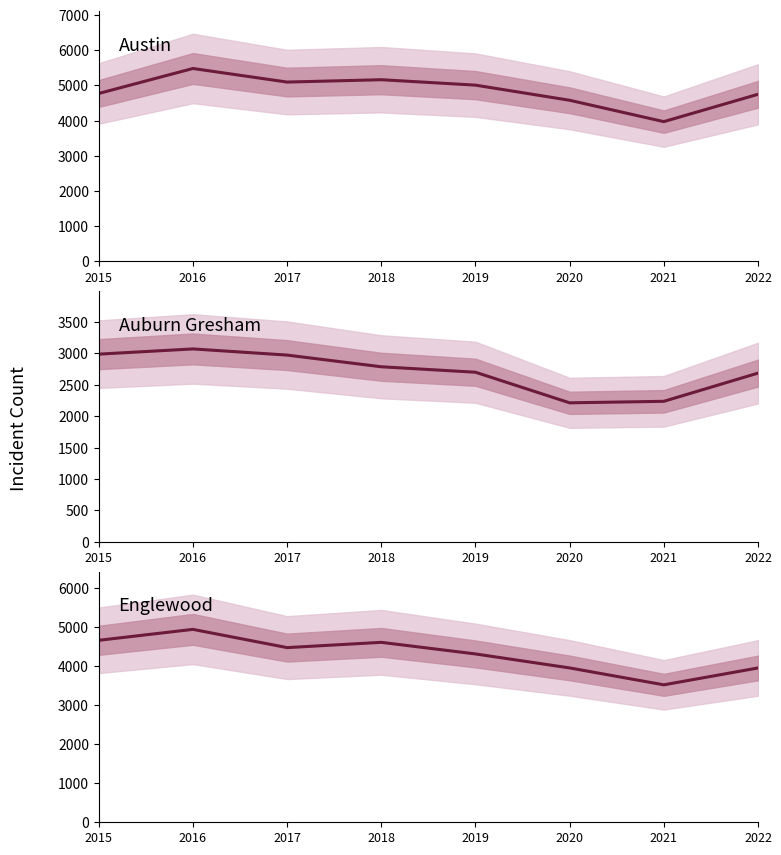

What is the highest value of the Austin series?

5481